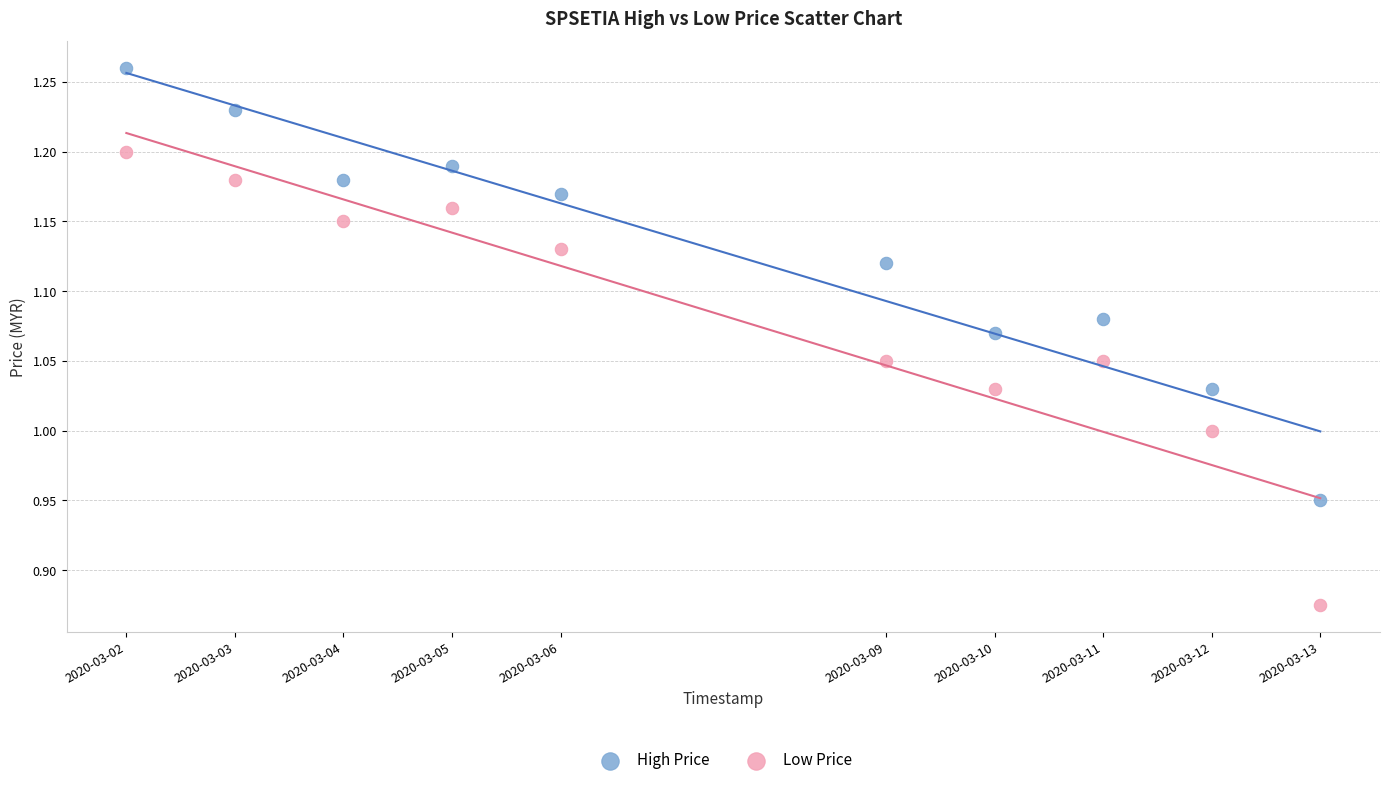

What is the X range (max minus min) for the scatter plot?

950400.0